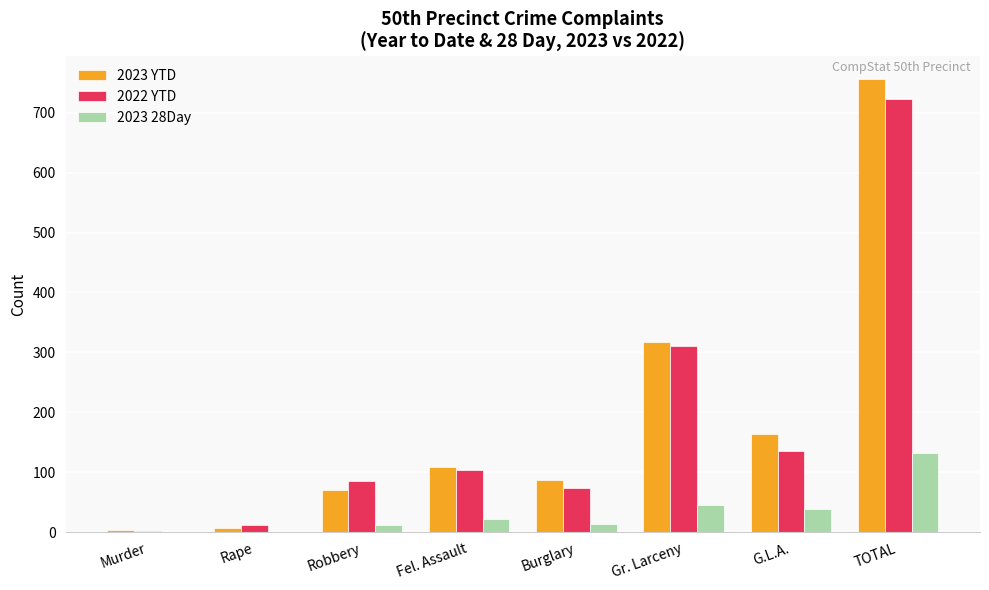

What is the average value of the 2023 YTD series?

189